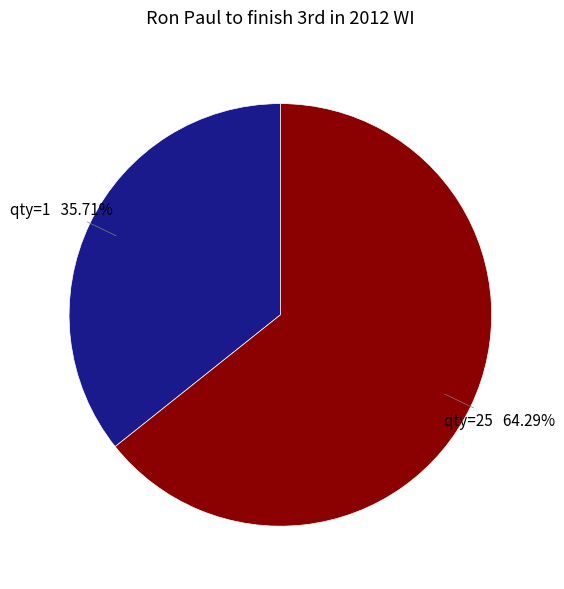

Is there a majority slice in this chart?

Yes